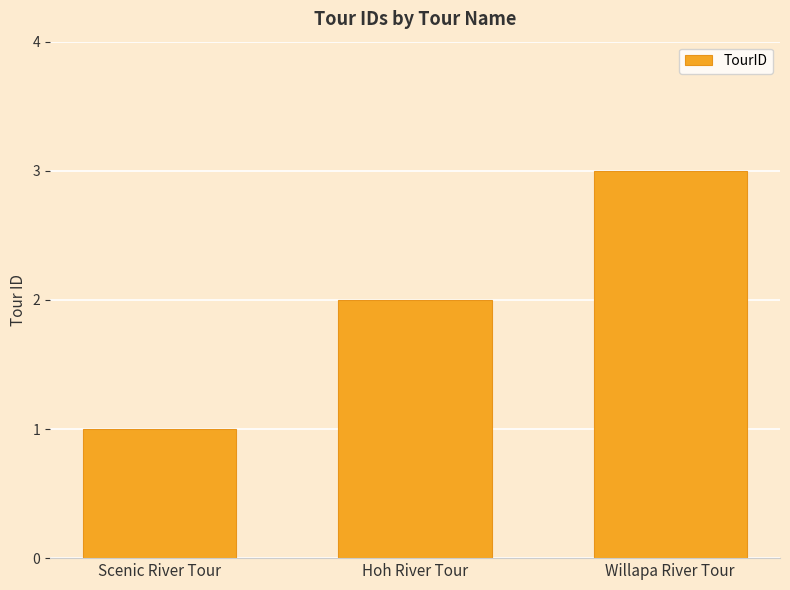

Which category has the highest value across all series?

Willapa River Tour